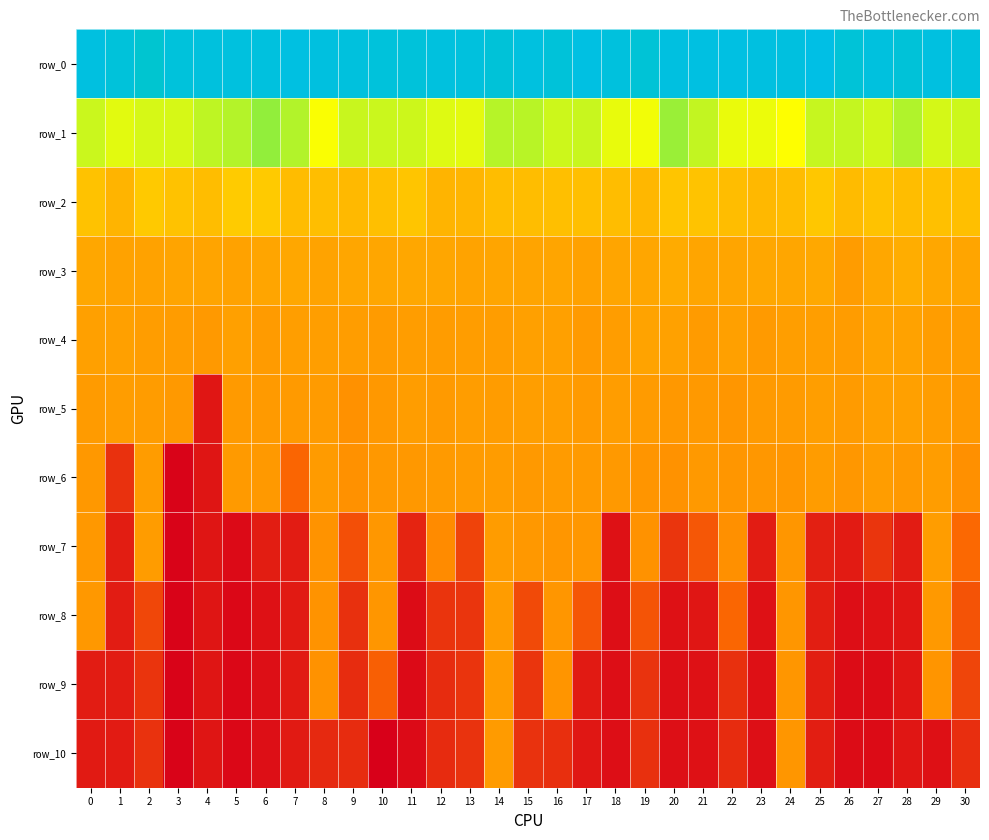

Is it true that row_3 equals 6.1 at 27?

True